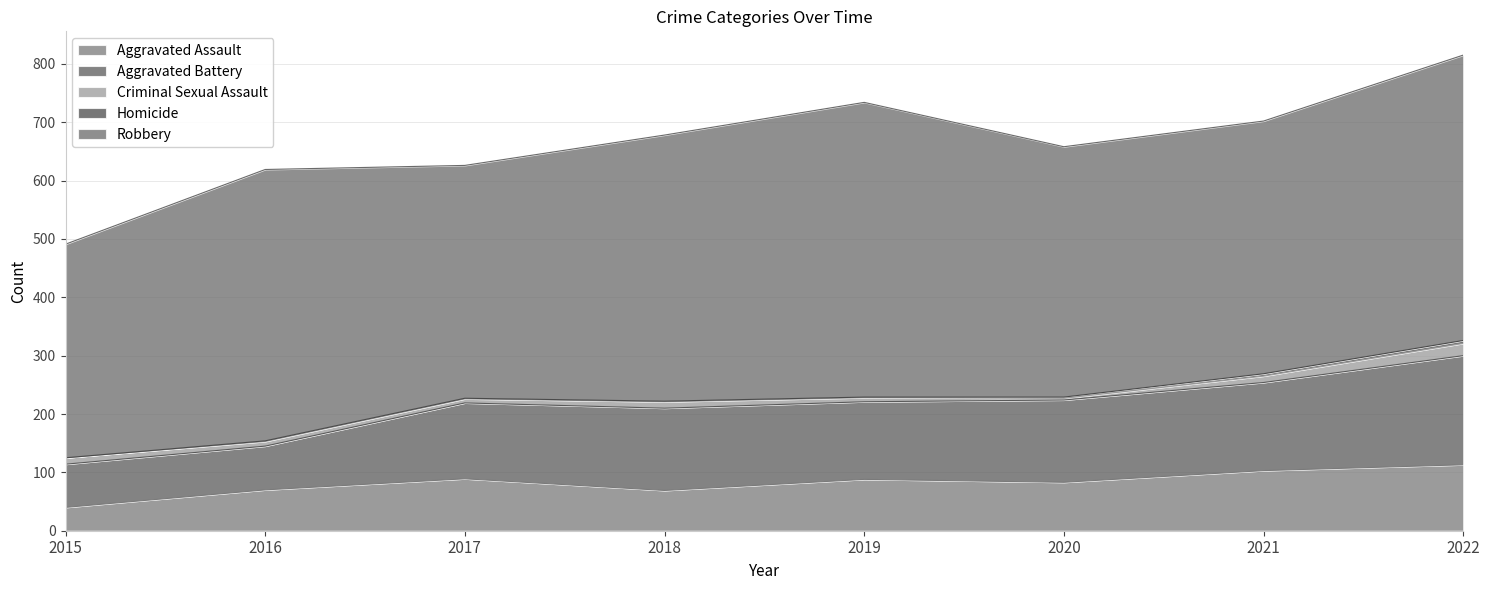

Where is Aggravated Assault nearest to the value 76?

2016